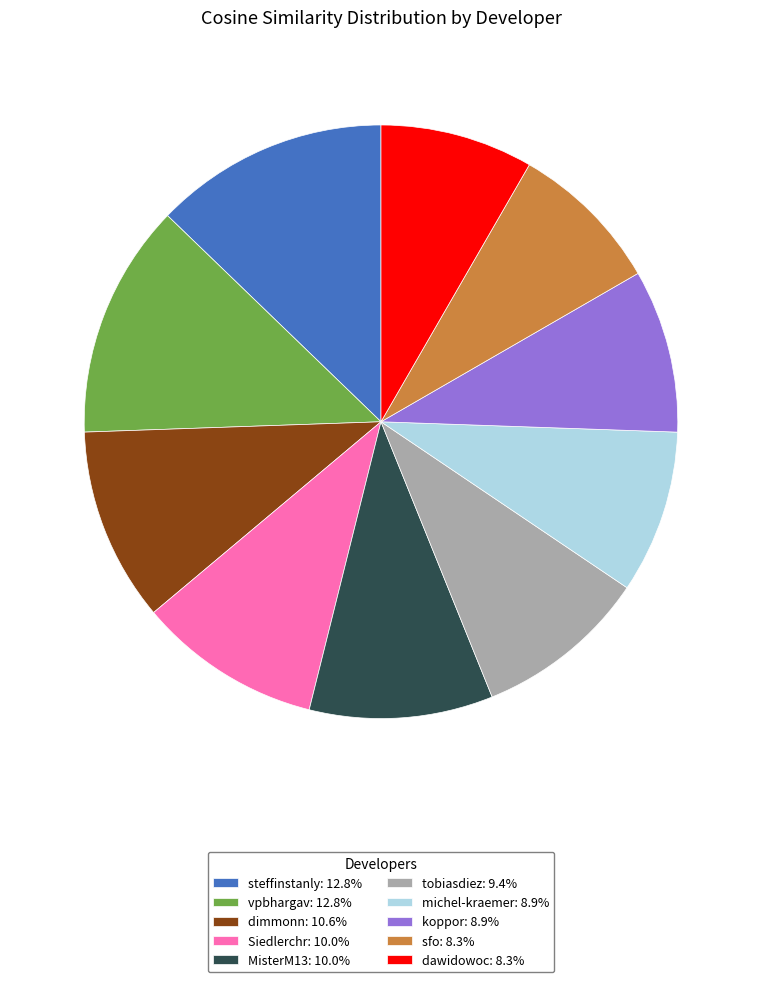

Count the number of slices in the pie.

10